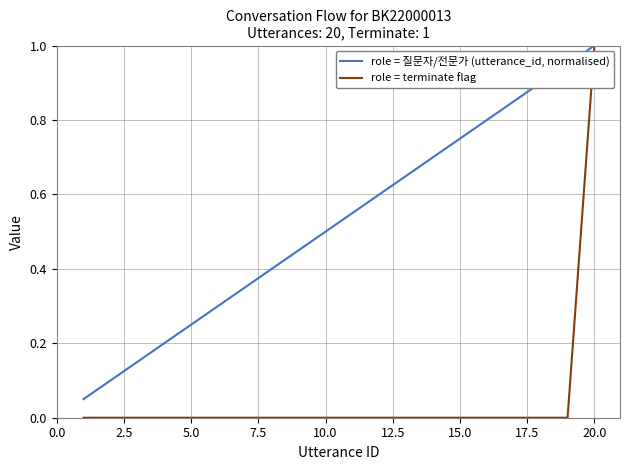

List the series in order of their overall mean, lowest first.

role = terminate flag, role = 질문자/전문가 (utterance_id, normalised)